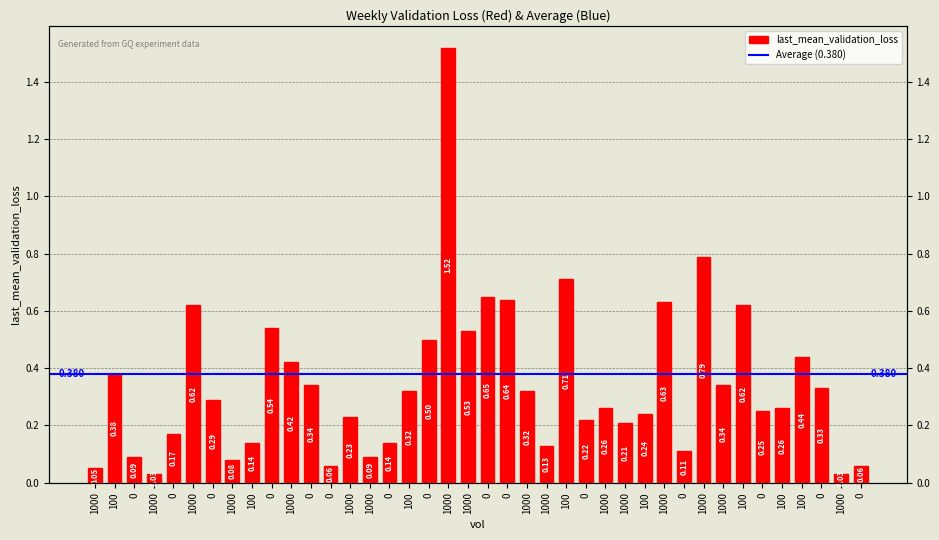

Reading left to right, transcribe all the data shown in this chart.

0.1	0.4	0.1	0.0	0.2	0.6	0.3	0.1	0.1	0.5	0.4	0.3	0.1	0.2	0.1	0.1	0.3	0.5	1.5	0.5	0.7	0.6	0.3	0.1	0.7	0.2	0.3	0.2	0.2	0.6	0.1	0.8	0.3	0.6	0.2	0.3	0.4	0.3	0.0	0.1